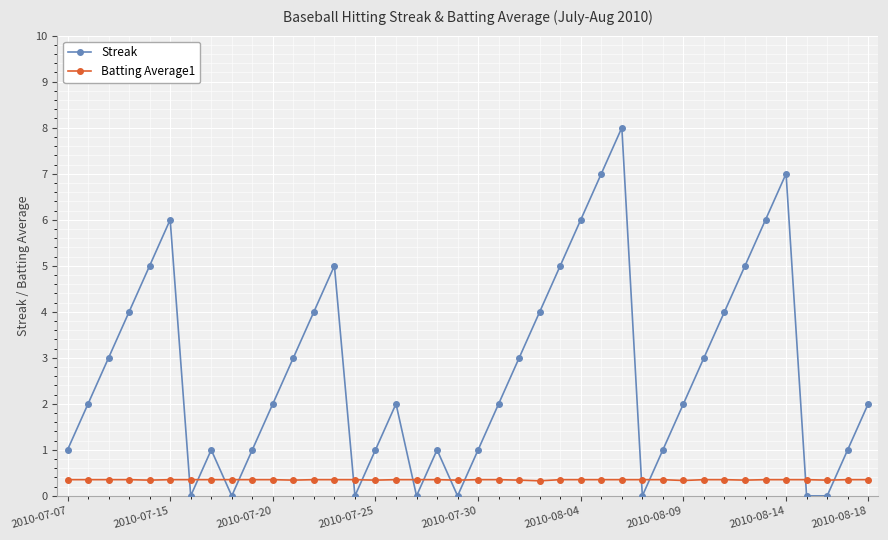

What is the value of the Batting Average1 point at the 34th from the left?

0.3